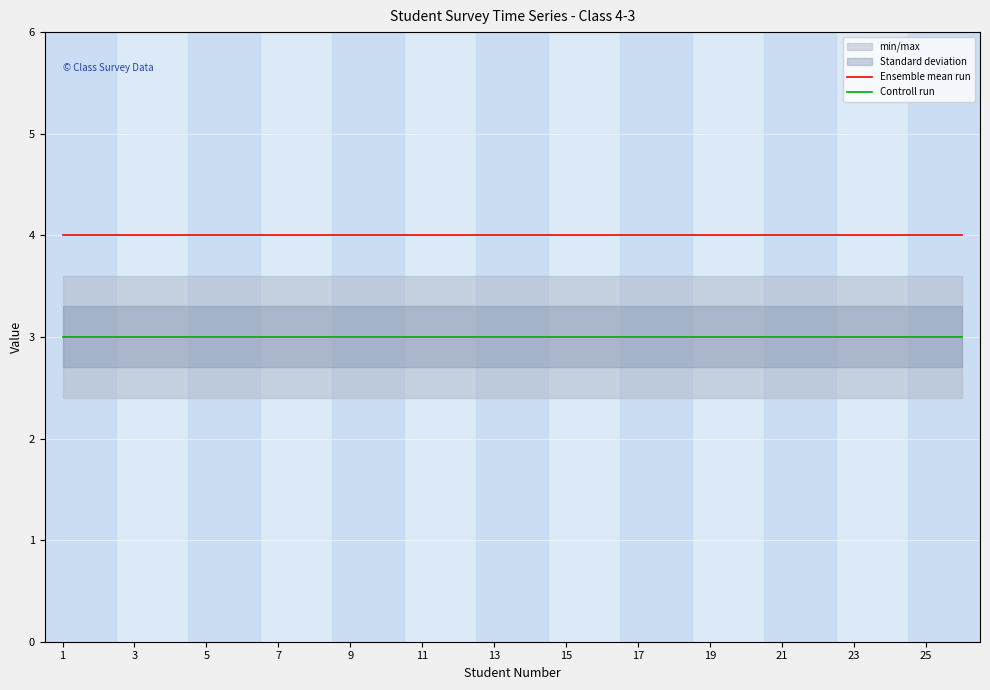

What is the sum of the Controll run values at 15 and 18?

6